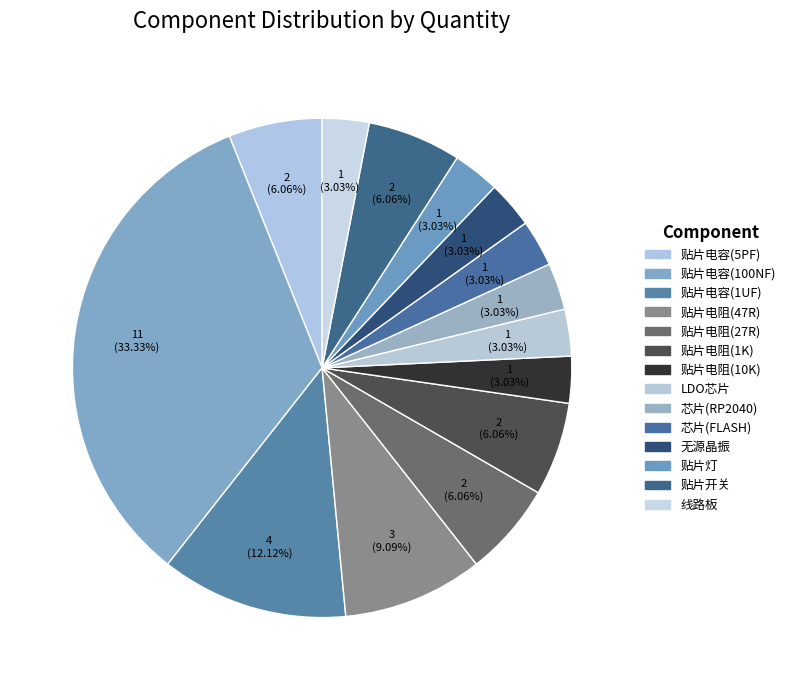

True or false: 贴片电阻(10K) accounts for 1% of the total.

False